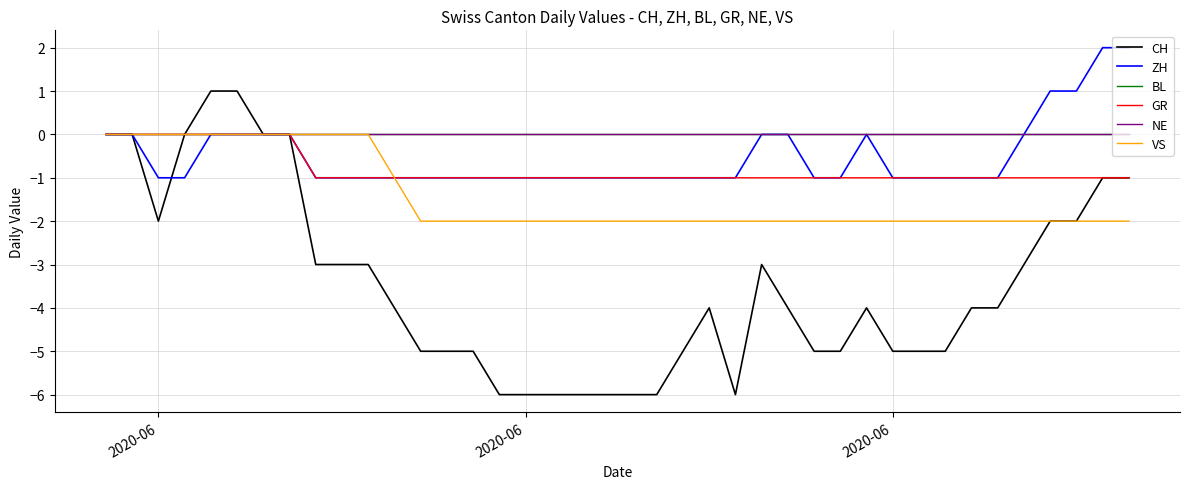

Does the chart have visible grid lines?

Yes